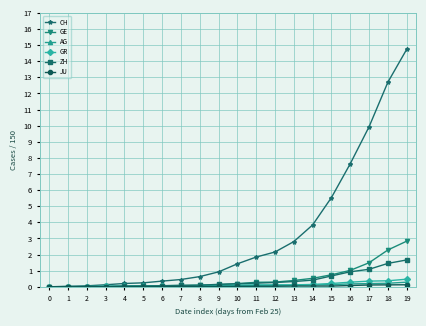

Is this an area chart (filled region under the line)?

No